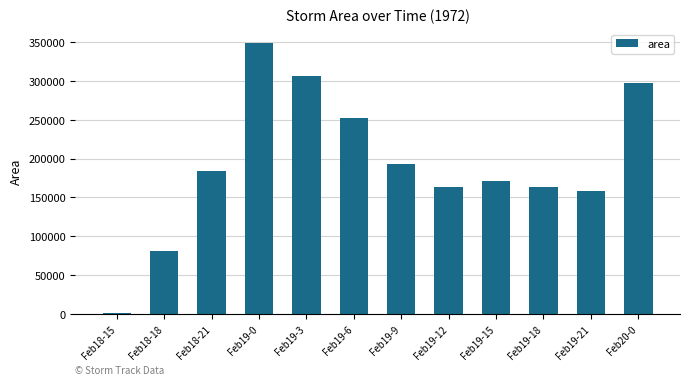

What is the greatest value displayed?

349375